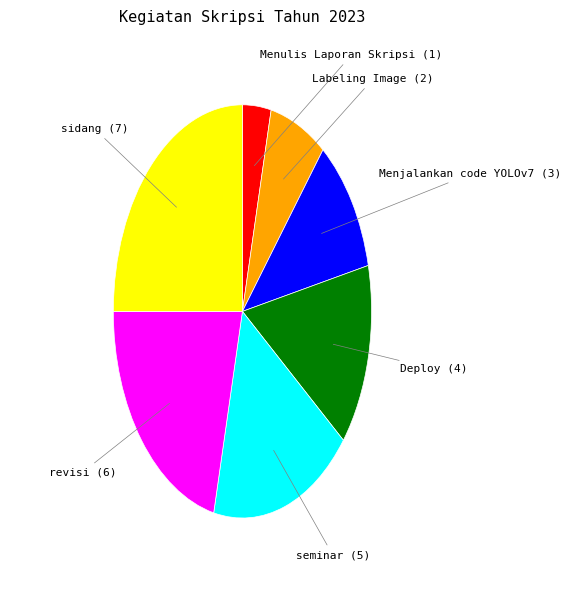

Count the number of slices in the pie.

7